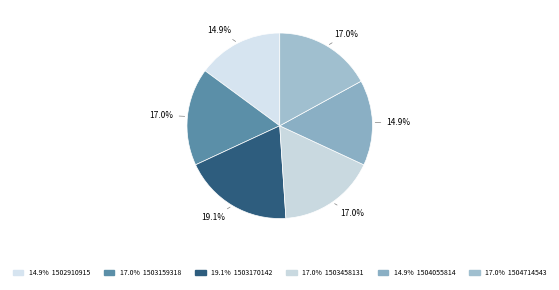

Count the number of slices in the pie.

6